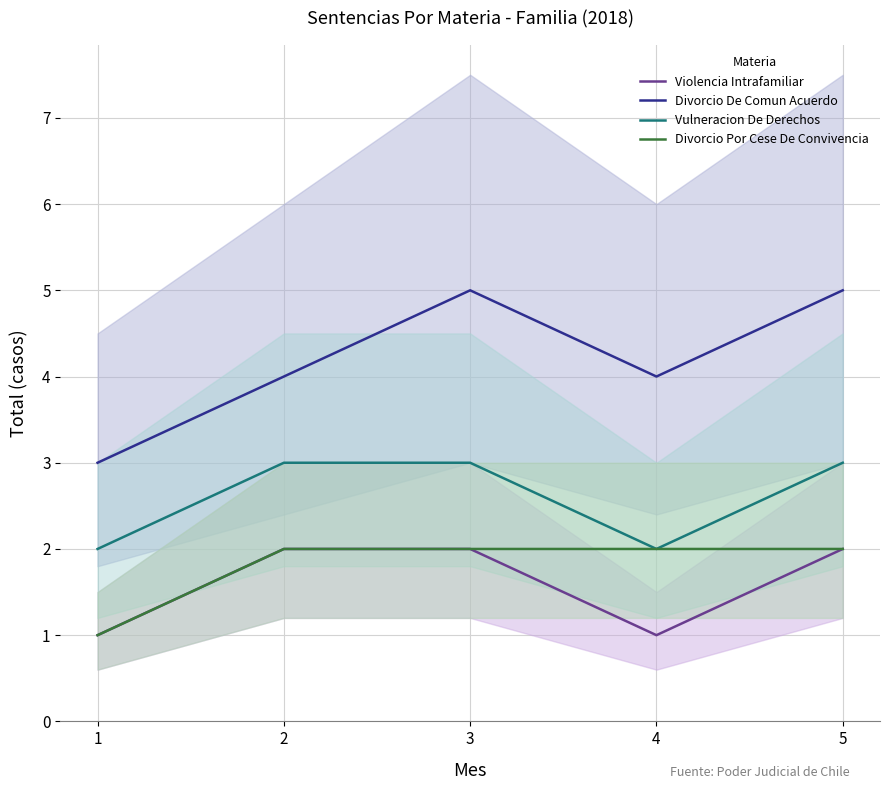

At which category does Violencia Intrafamiliar reach its first local valley?

4